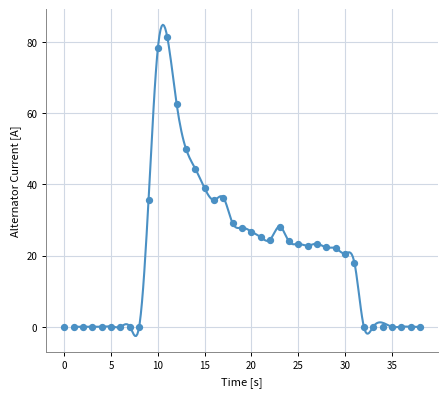

What Y value in the scatter plot is closest to 40?

38.9